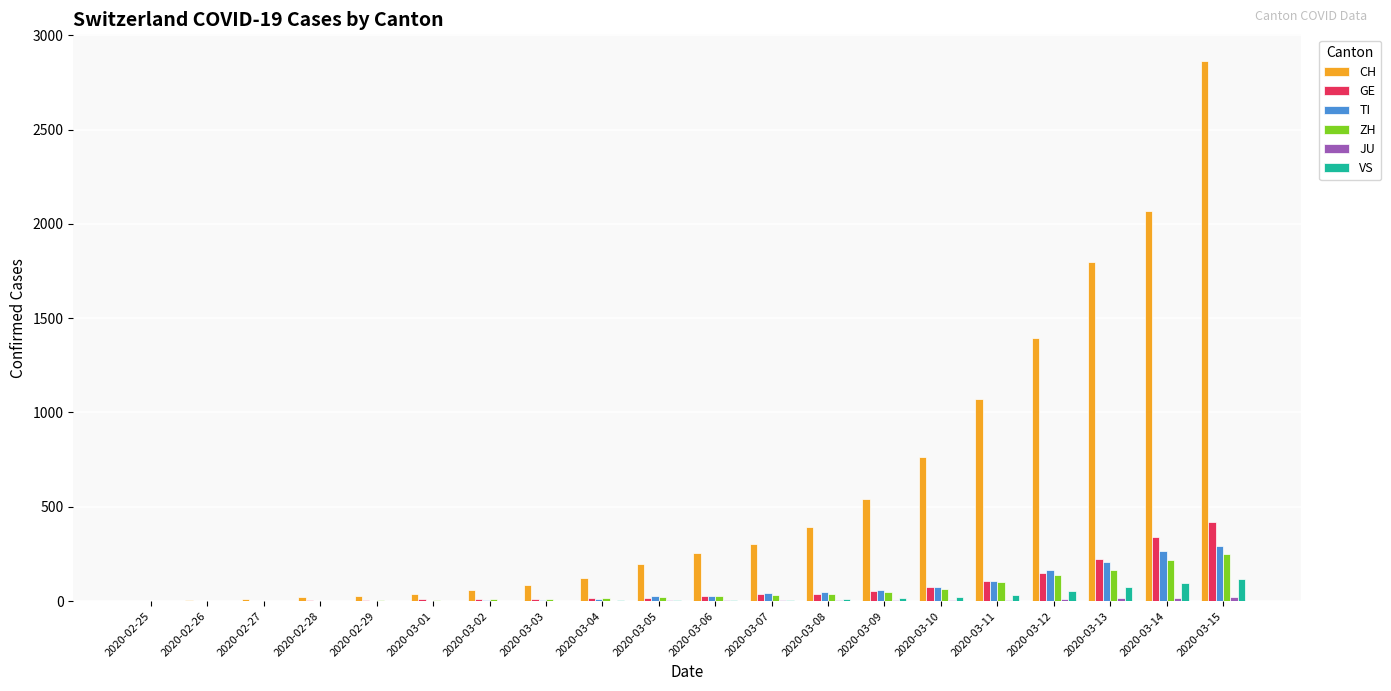

What is the maximum value for VS?

115